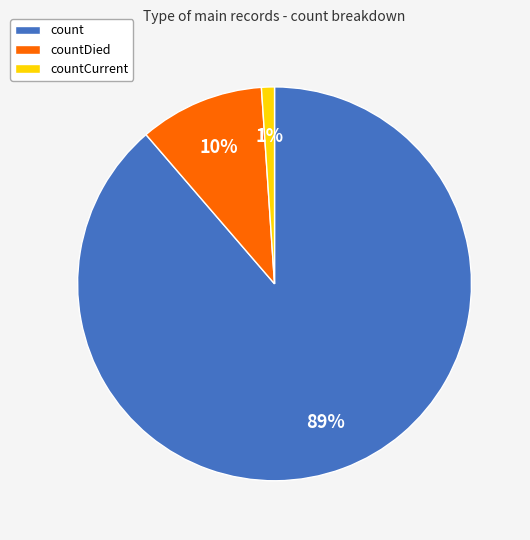

To the nearest percent, what portion does count represent?

89%